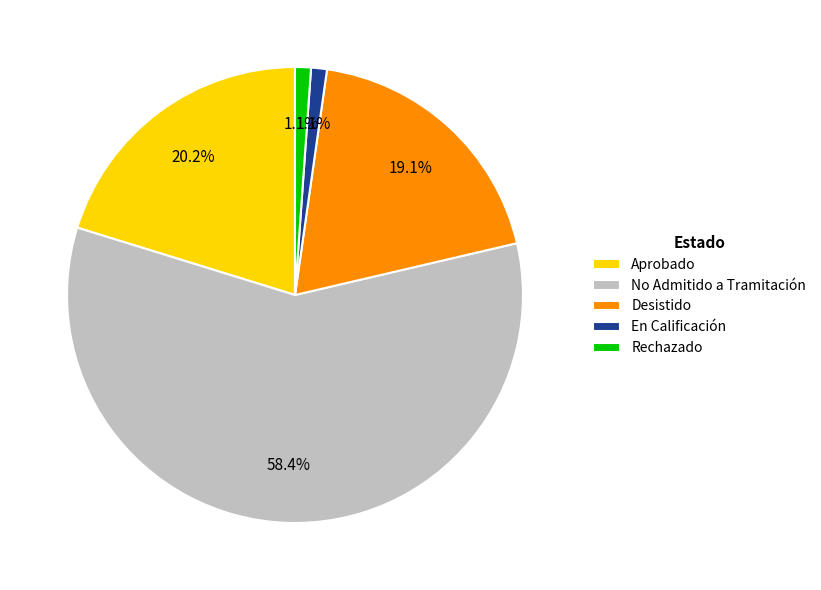

What percentage is the No Admitido a Tramitación slice, to the nearest percent?

58%